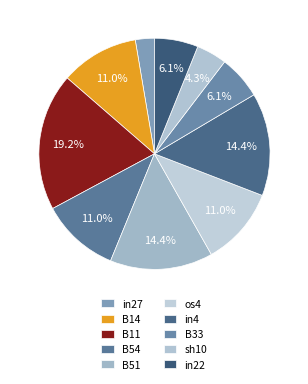

Between sh10 and B51, which is larger?

B51